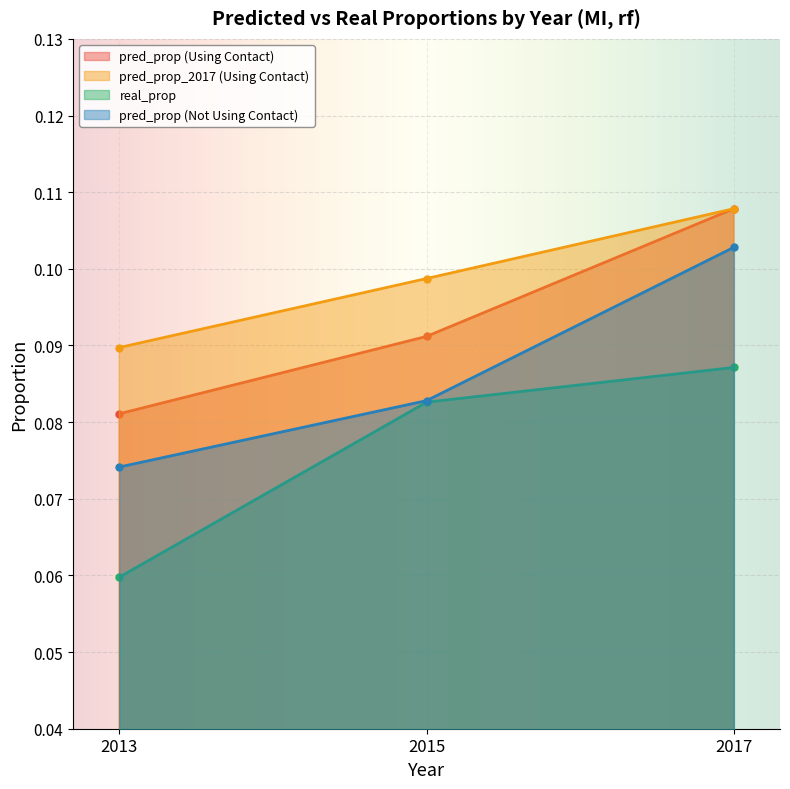

Reading right to left, extract all data points from this chart.

pred_prop (Using Contact): 2017=0.1	2015=0.1	2013=0.1
pred_prop_2017 (Using Contact): 2017=0.1	2015=0.1	2013=0.1
real_prop: 2017=0.1	2015=0.1	2013=0.1
pred_prop (Not Using Contact): 2017=0.1	2015=0.1	2013=0.1